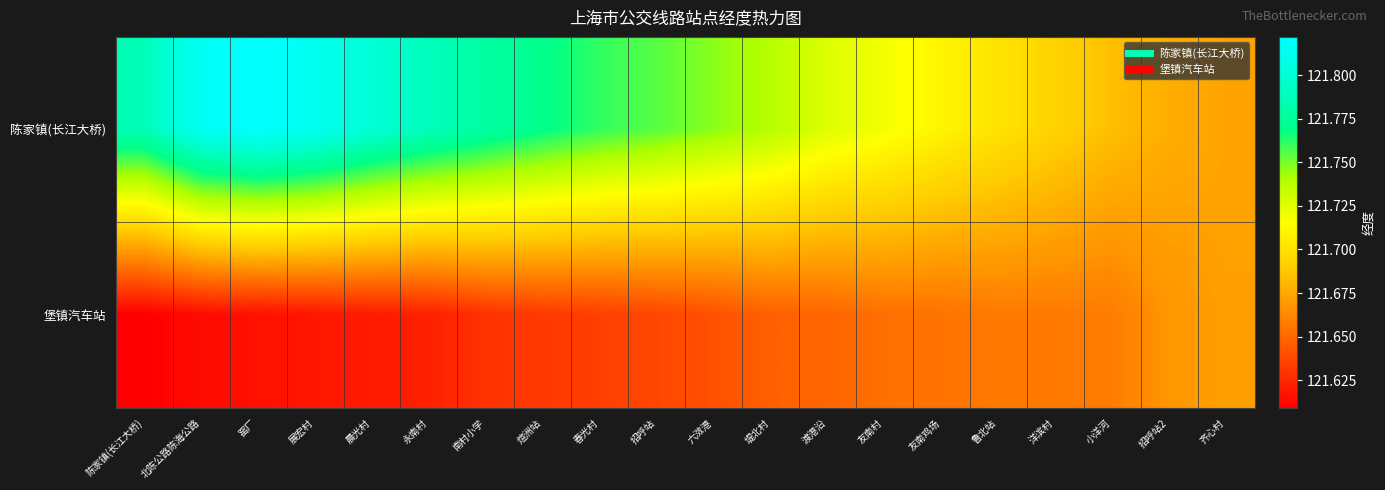

At 招呼站2, list the series in order from smallest to largest.

堡镇汽车站, 陈家镇(长江大桥)